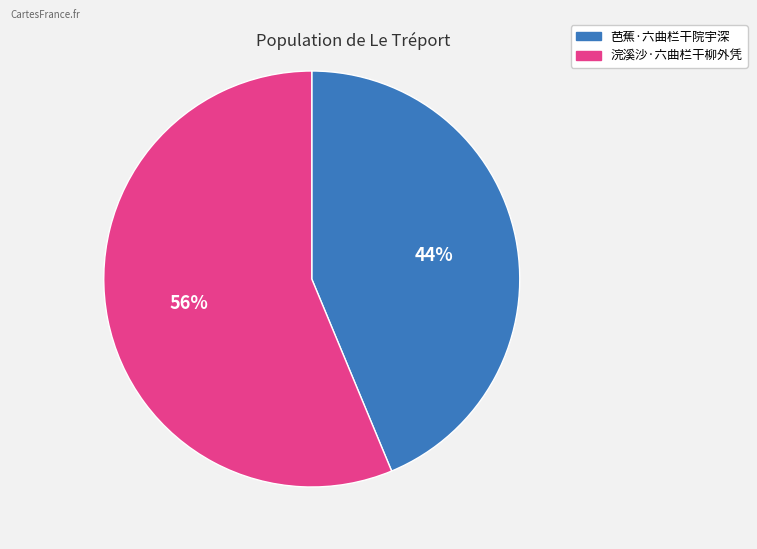

Is it true that 芭蕉·六曲栏干院宇深 is 31% of the pie?

False